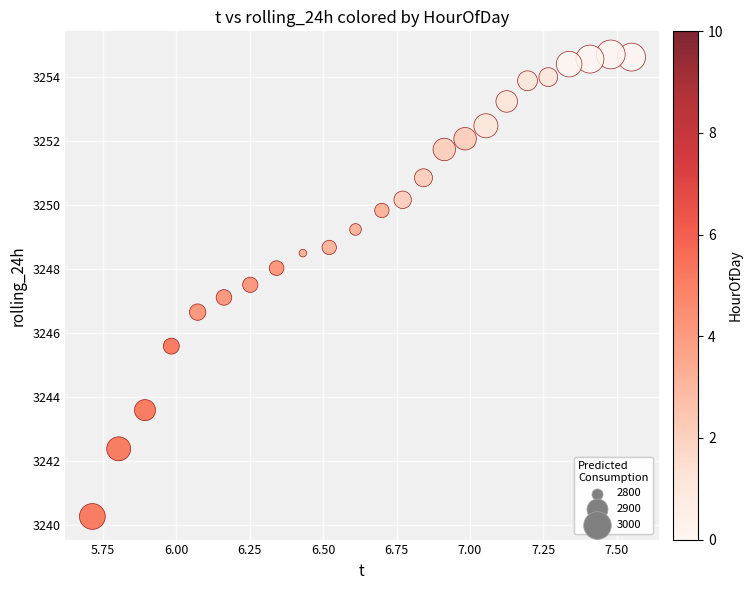

What is the range of X values (max minus min)?

1.8